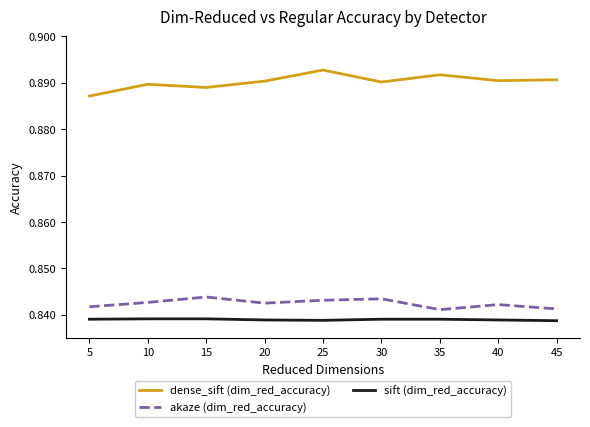

What is the sum of the akaze (dim_red_accuracy) values at 35 and 5?

1.7